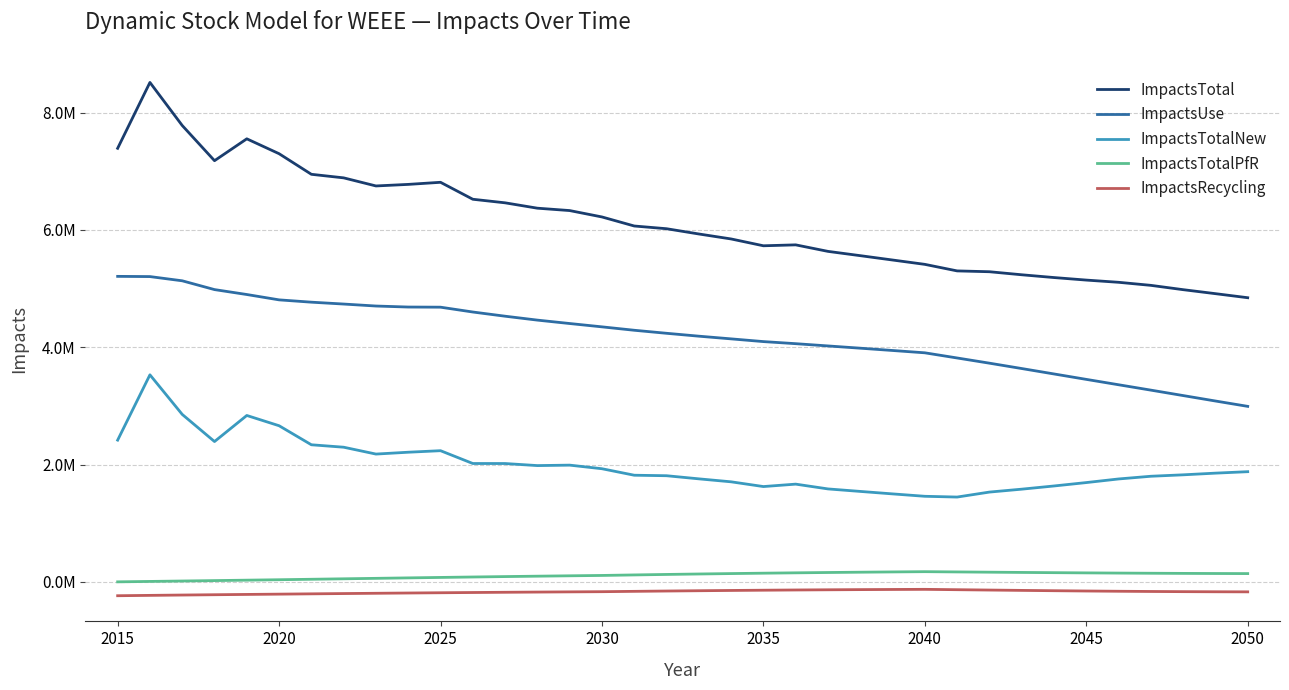

Is this an area chart (filled region under the line)?

No